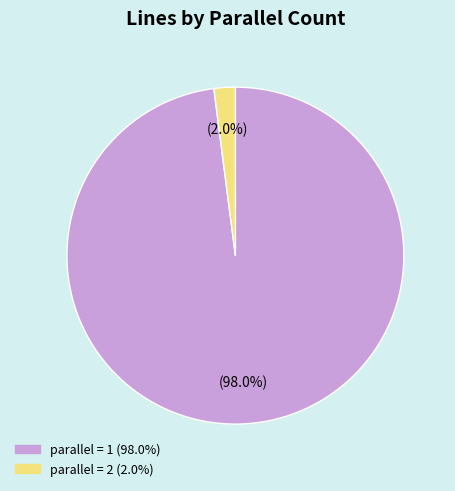

Is there any slice that represents more than half of the pie?

Yes